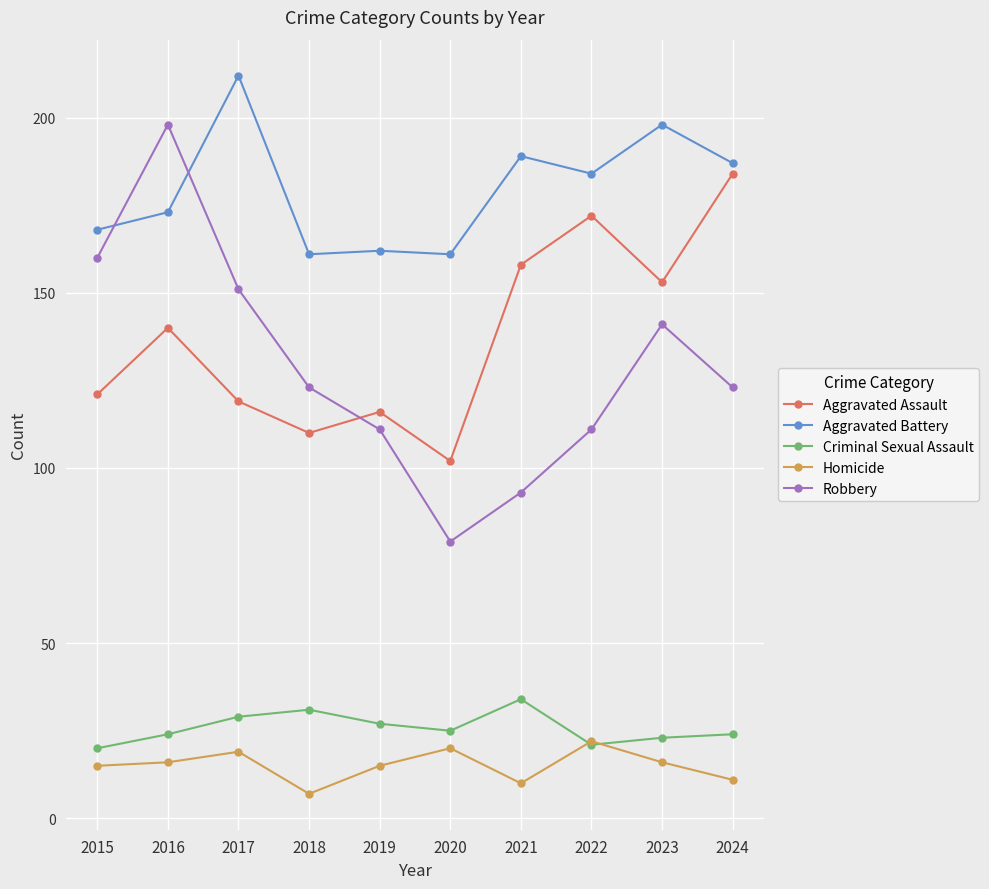

Which series has the widest spread of values?

Robbery